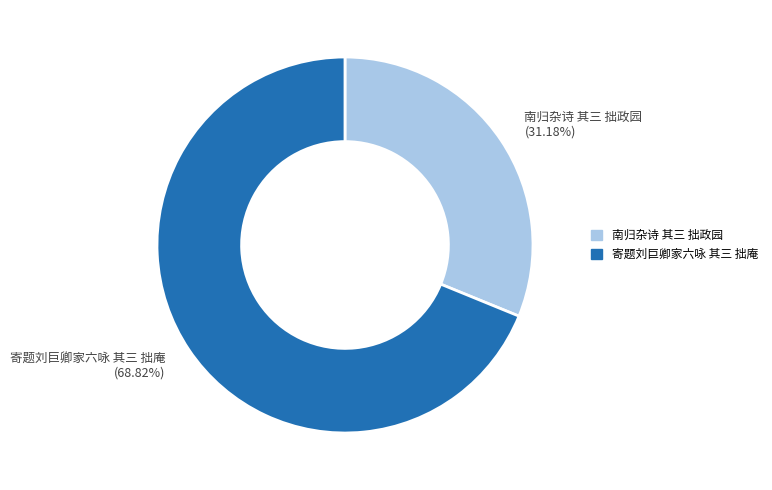

Rank the categories by value from lowest to highest.

南归杂诗 其三 拙政园, 寄题刘巨卿家六咏 其三 拙庵